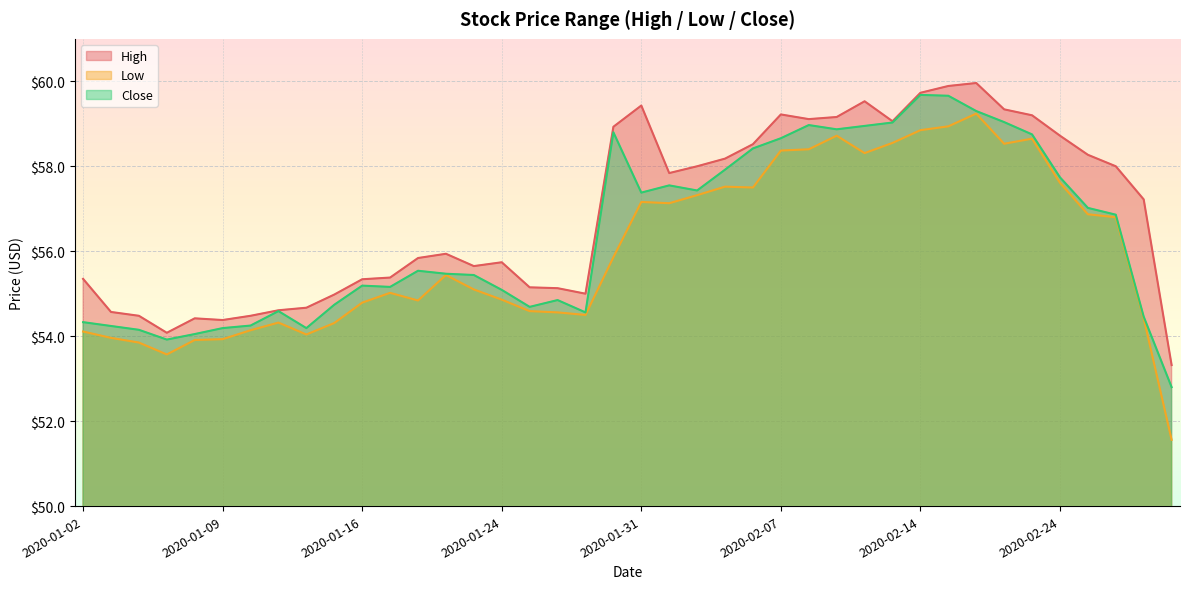

Reading left to right, list all the values displayed in this chart.

High: 55.3	54.6	54.5	54.1	54.4	54.4	54.5	54.6	54.7	55.0	55.3	55.4	55.8	55.9	55.7	55.7	55.2	55.1	55.0	58.9	59.4	57.8	58.0	58.2	58.5	59.2	59.1	59.2	59.5	59.1	59.7	59.9	60.0	59.3	59.2	58.7	58.3	58.0	57.2	53.3
Low: 54.1	54.0	53.8	53.6	53.9	53.9	54.1	54.3	54.0	54.3	54.8	55.0	54.8	55.4	55.1	54.9	54.6	54.6	54.5	55.9	57.2	57.1	57.3	57.5	57.5	58.4	58.4	58.7	58.3	58.5	58.8	58.9	59.2	58.5	58.7	57.6	56.9	56.8	54.4	51.6
Close: 54.3	54.2	54.2	53.9	54.0	54.2	54.2	54.6	54.2	54.7	55.2	55.2	55.5	55.5	55.4	55.1	54.7	54.8	54.6	58.8	57.4	57.5	57.4	57.9	58.4	58.7	59.0	58.9	59.0	59.0	59.7	59.7	59.3	59.0	58.8	57.7	57.0	56.9	54.5	52.8